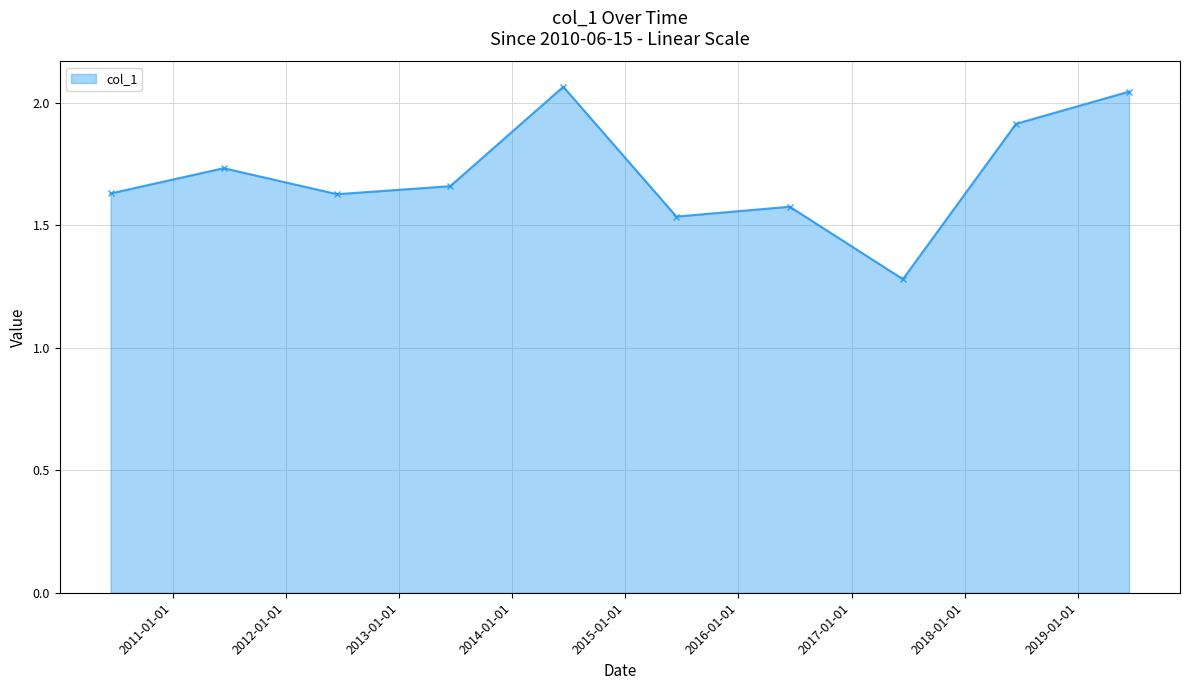

What is the smallest value displayed?

1.3